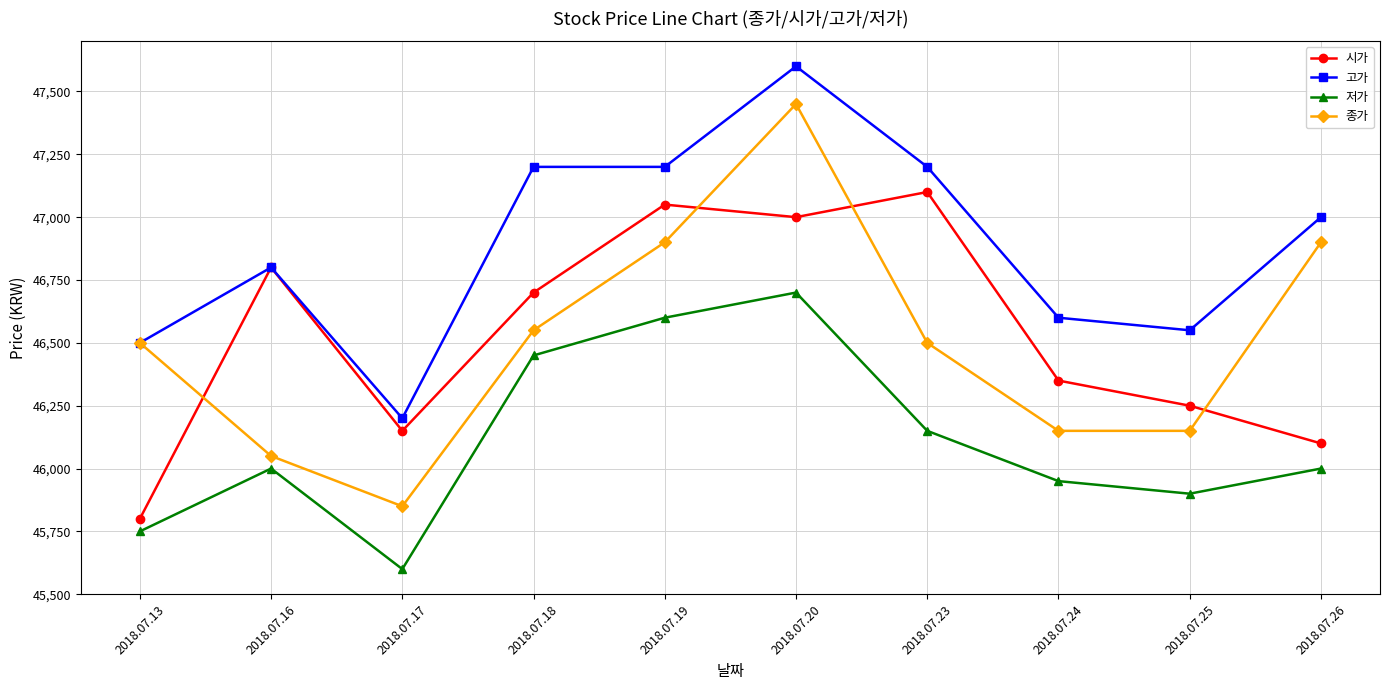

Where is the first local maximum for 시가?

2018.07.16